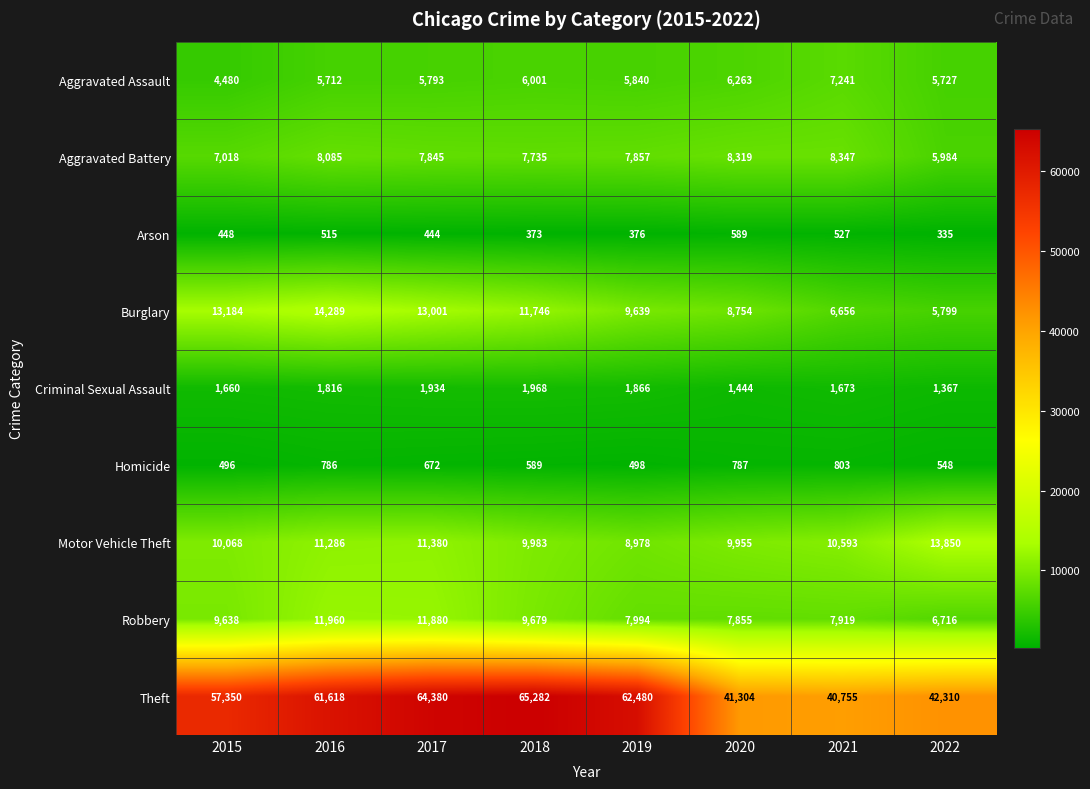

How many distinct data groups are displayed?

9